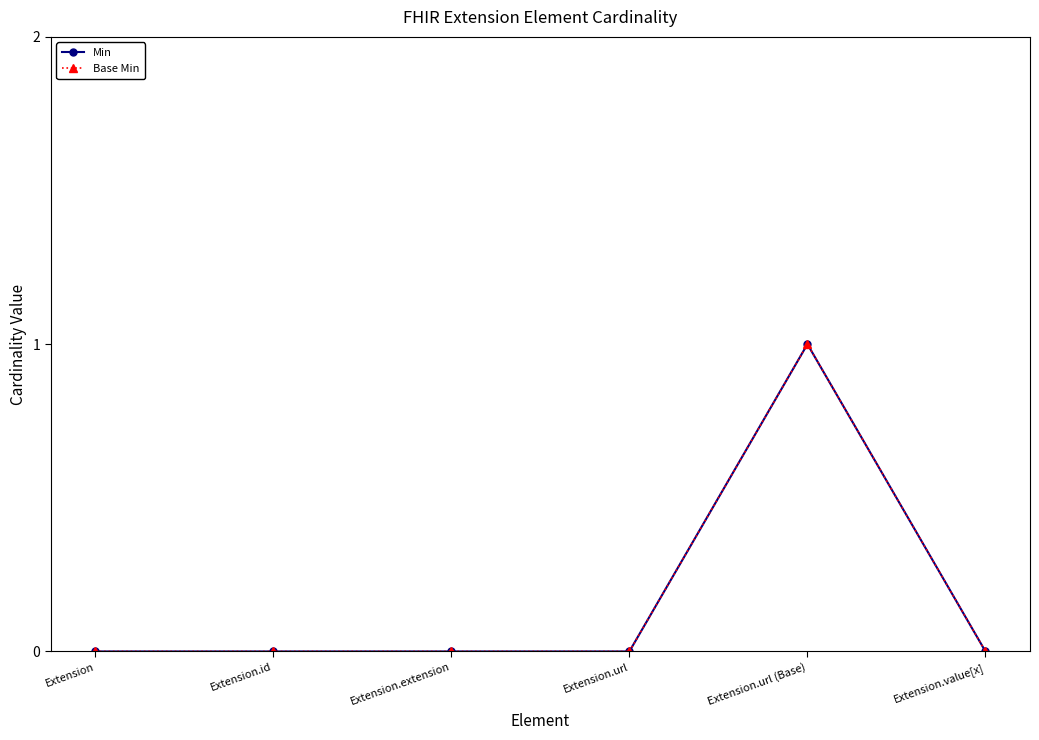

Does the chart have visible grid lines?

No